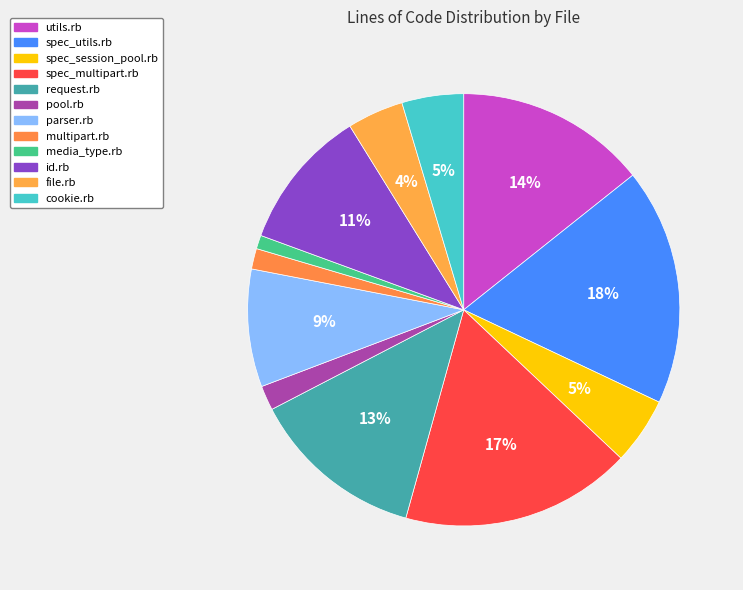

Which category has the smallest portion of the pie?

media_type.rb